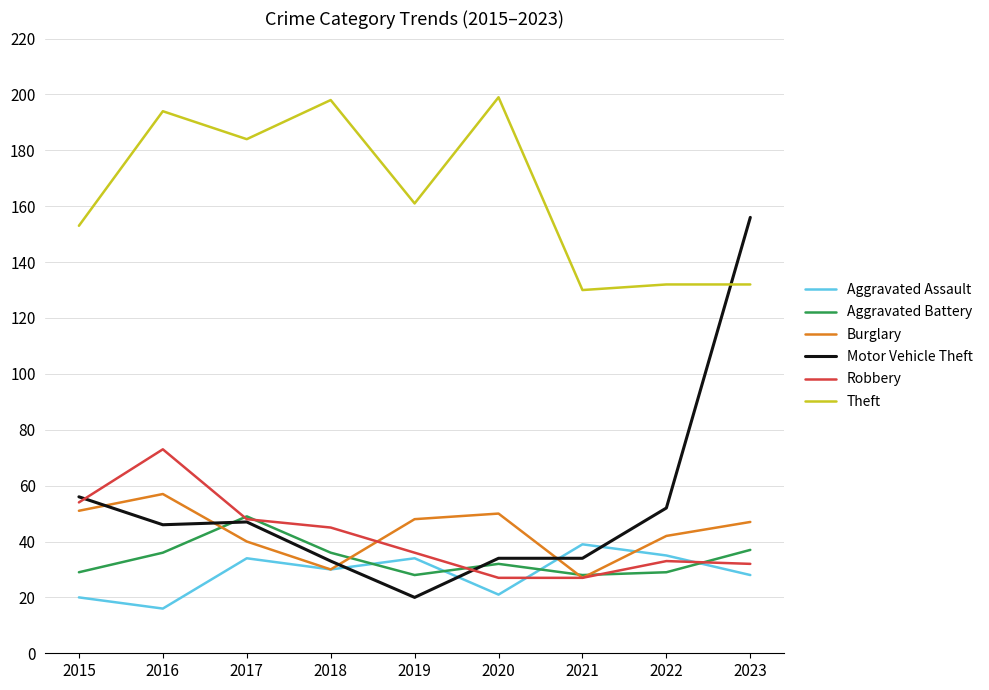

At which label does Theft first exceed 161?

2016